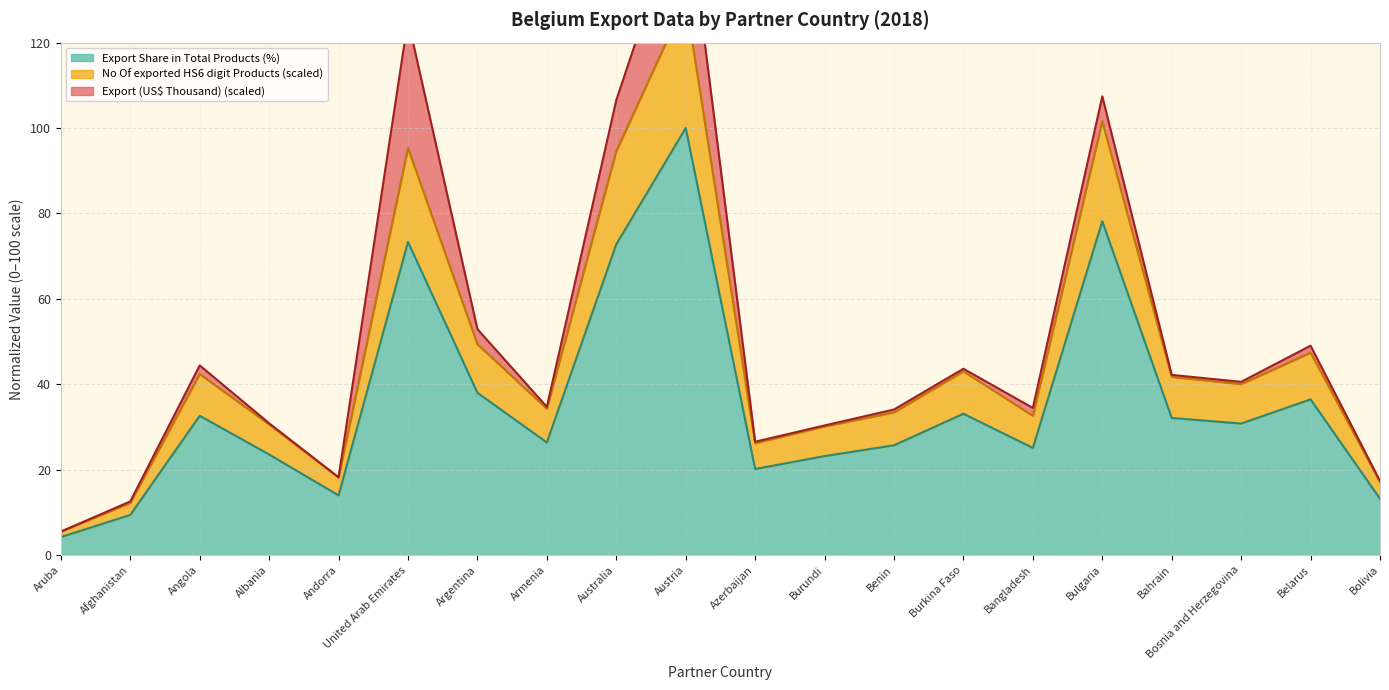

How many data points in No Of exported HS6 digit Products are less than 40?

10